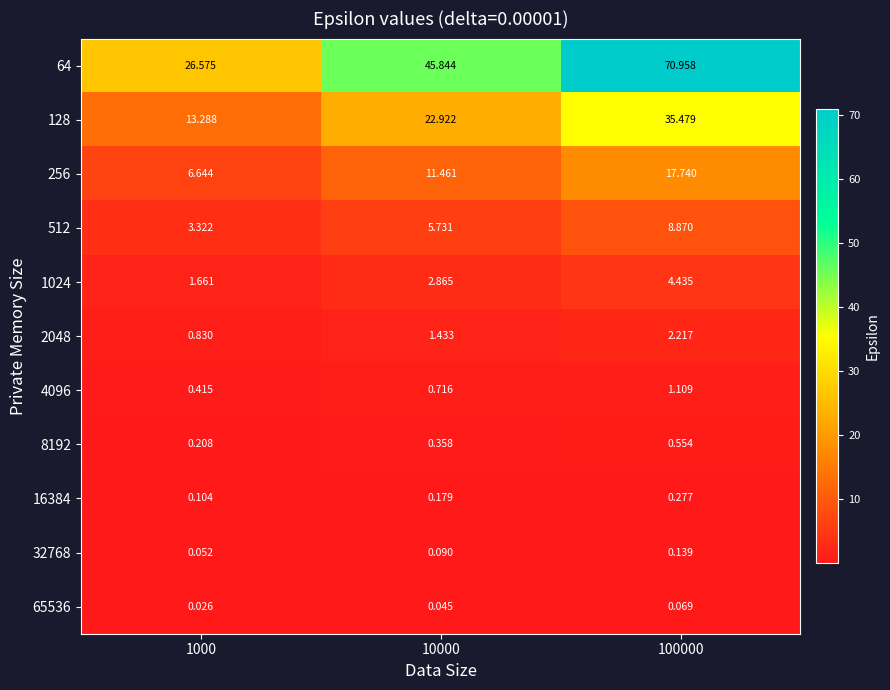

At 10000, list the series in order from smallest to largest.

65536, 32768, 16384, 8192, 4096, 2048, 1024, 512, 256, 128, 64